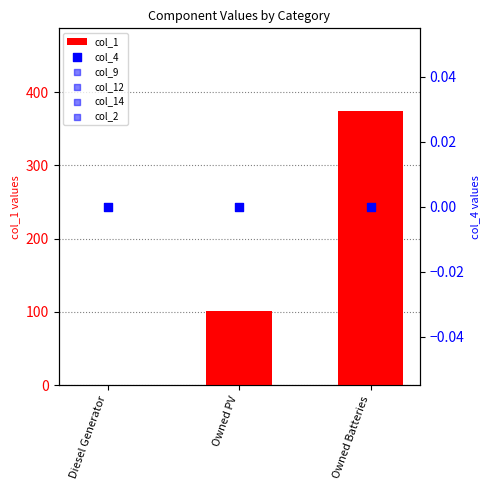

Which series contains the lowest Y value?

col_1